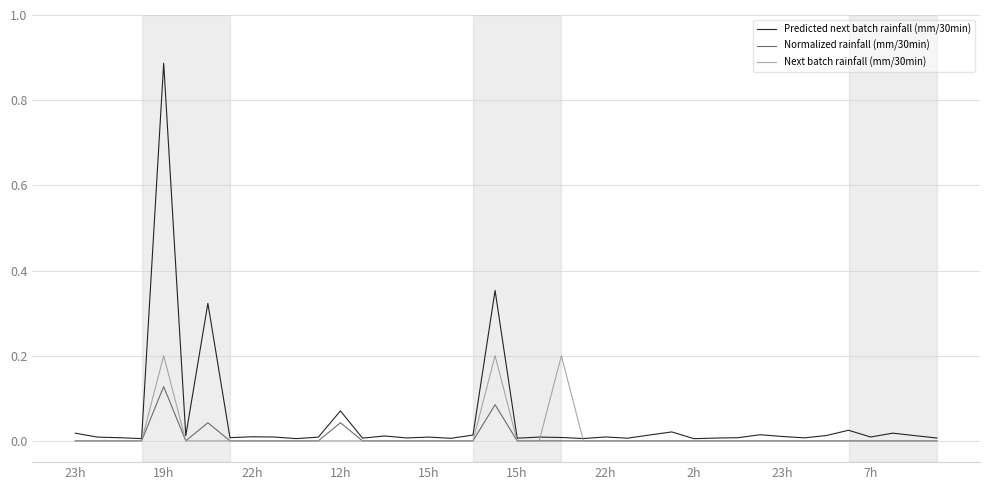

Rank the series by their maximum value, from lowest to highest.

Normalized rainfall (mm/30min), Next batch rainfall (mm/30min), Predicted next batch rainfall (mm/30min)